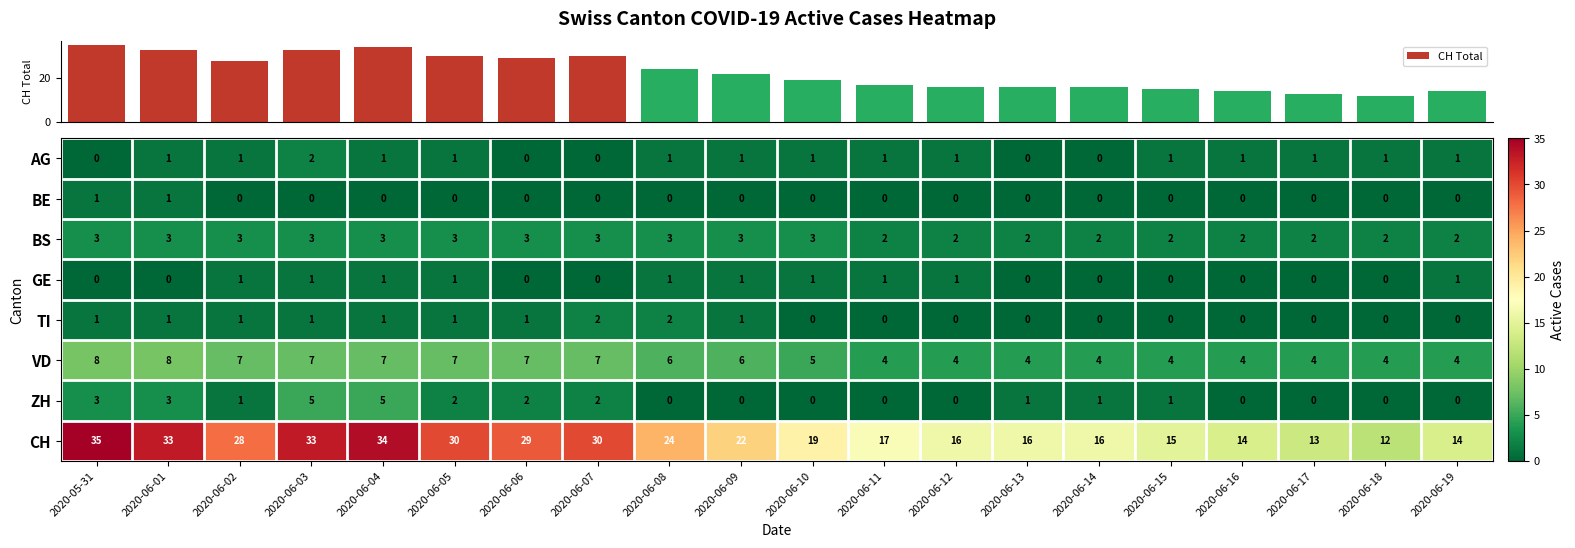

What is the sum of all CH values?

450